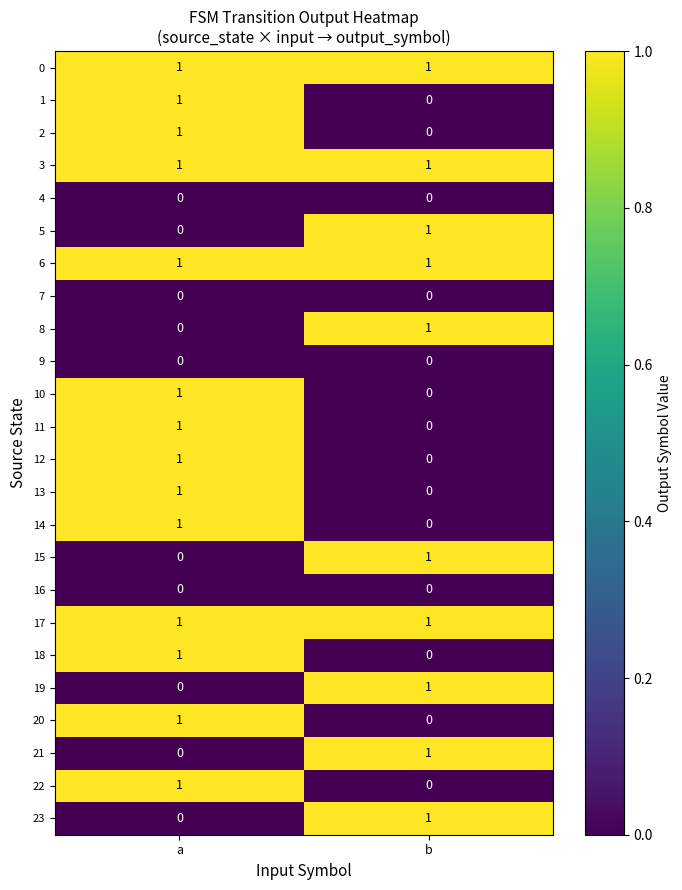

Which category has the highest value in the 8 series?

b